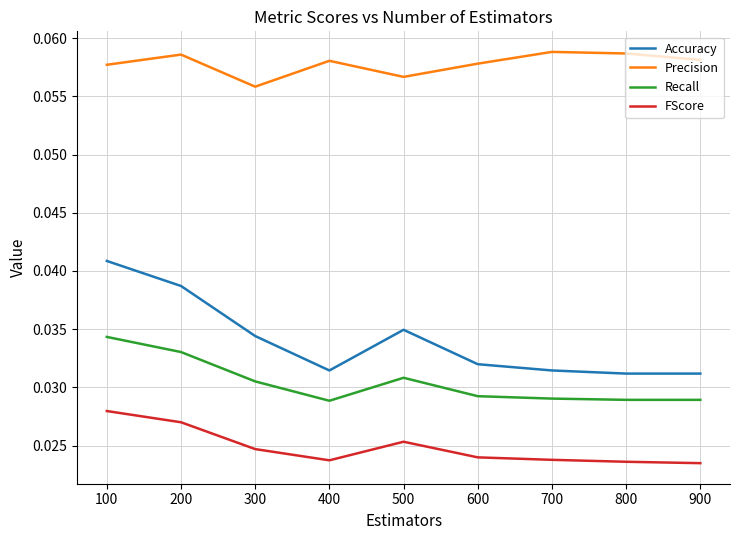

The value of Recall at 100 is 0.1. True or false?

False